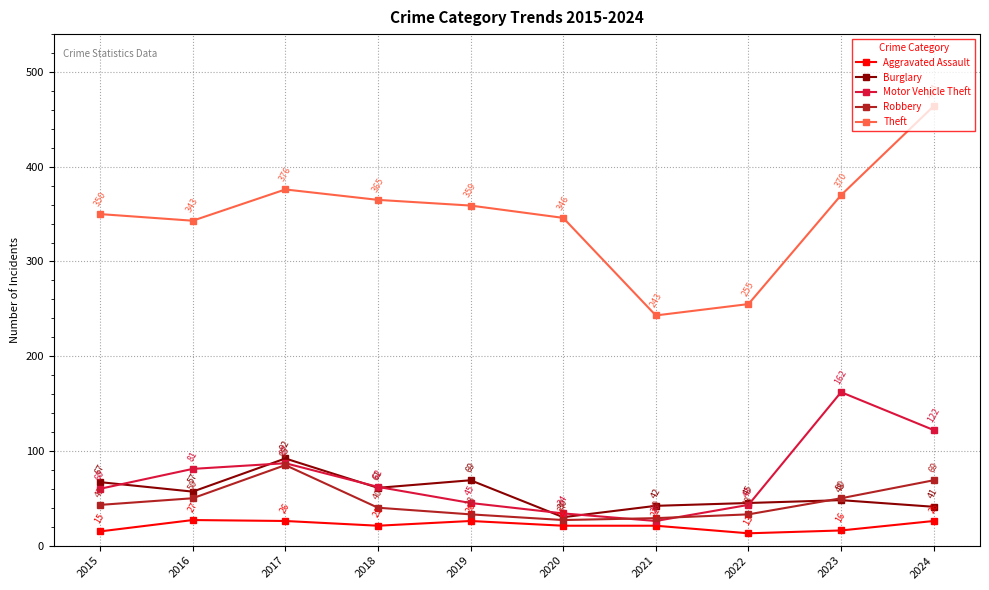

How many series are shown in this chart?

5